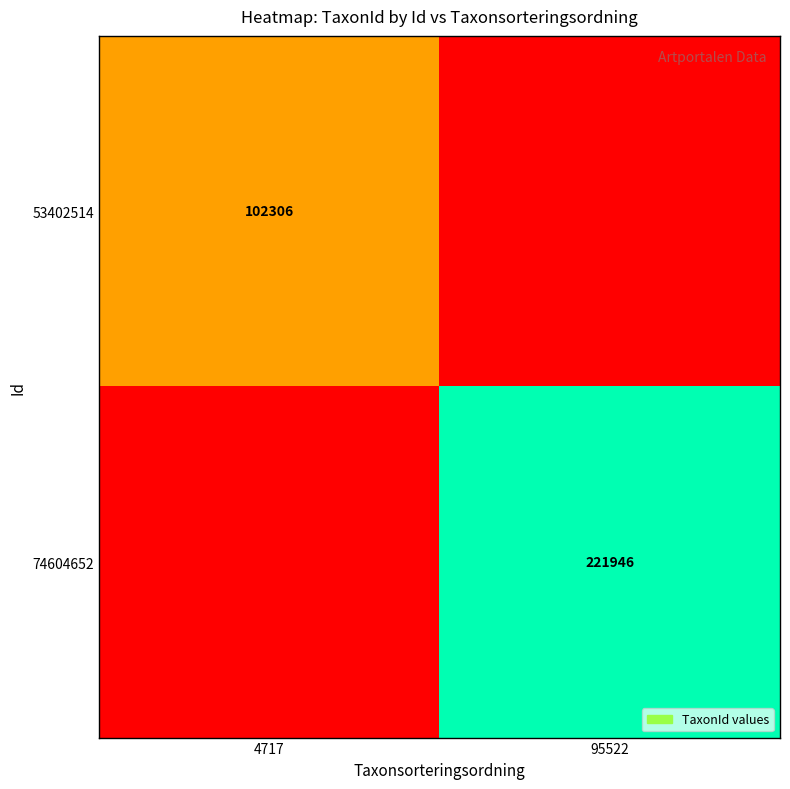

At how many categories does at least one series exceed 147184?

1